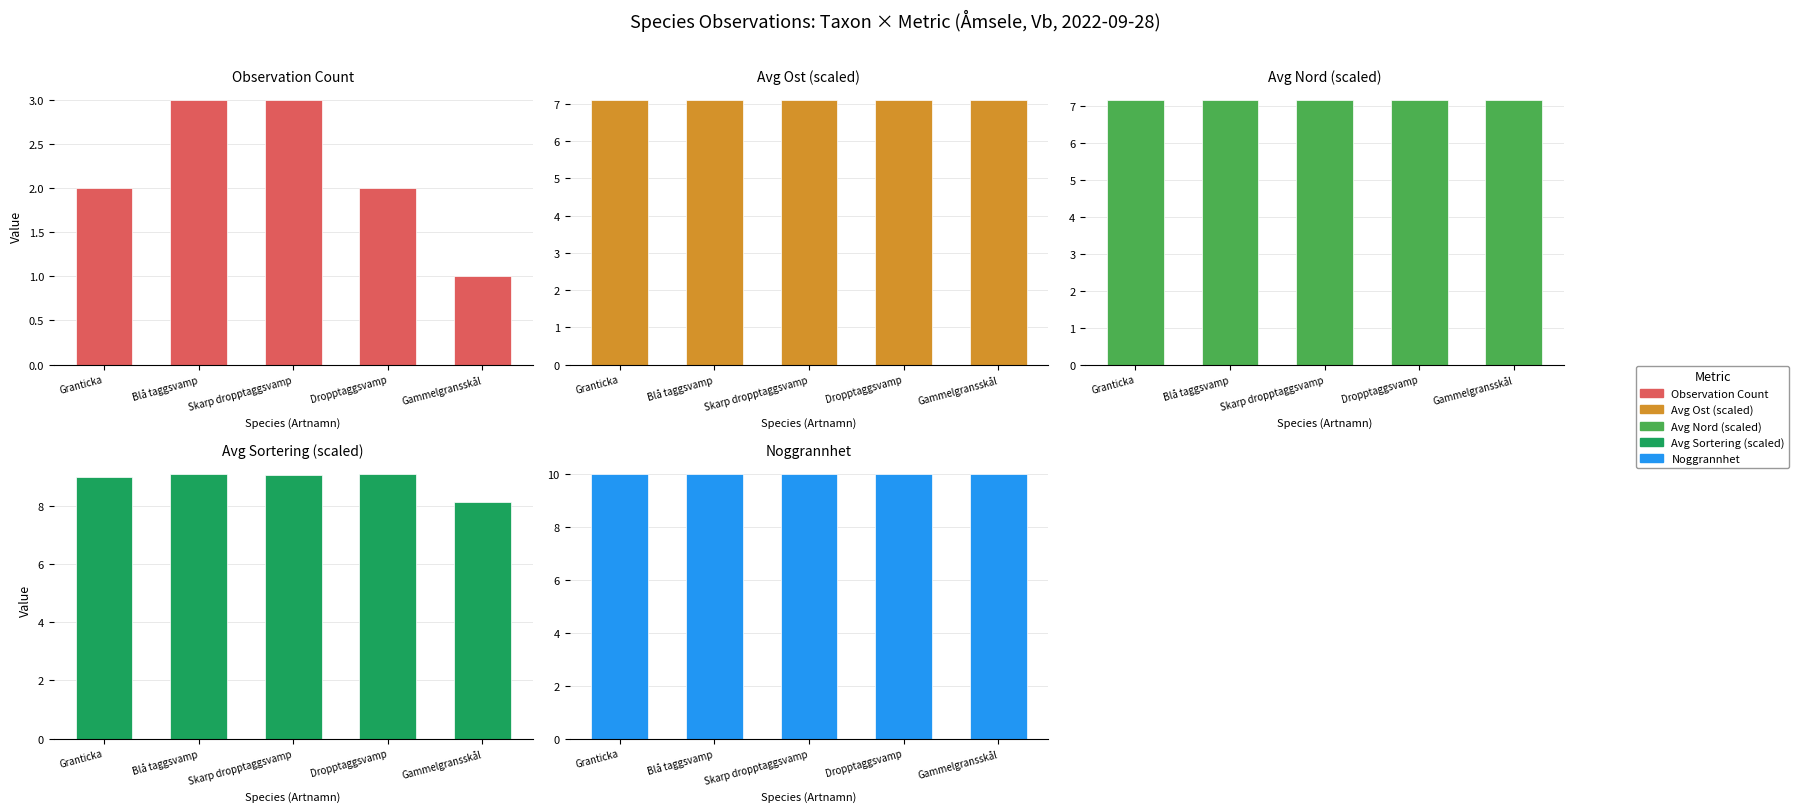

What is the average value of the Avg Ost (scaled) series?

7.1